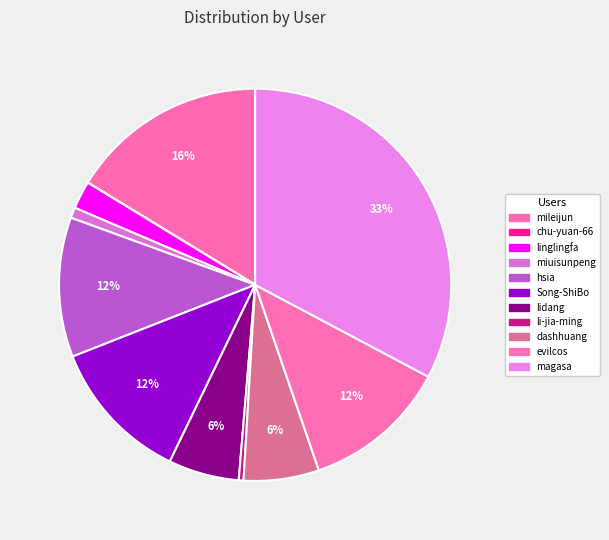

What is the total percentage of li-jia-ming and miuisunpeng?

1.3%